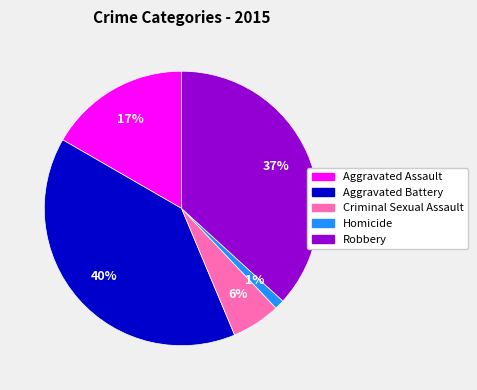

What percentage is the Aggravated Assault slice, to the nearest percent?

17%